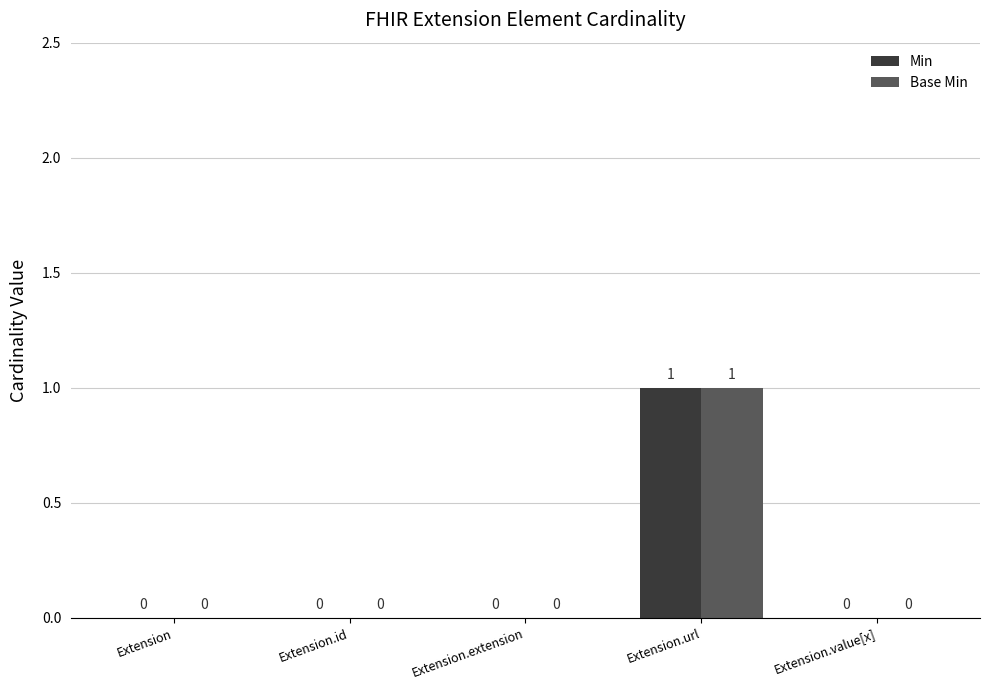

Is it true that Min equals 0 at Extension.extension?

True